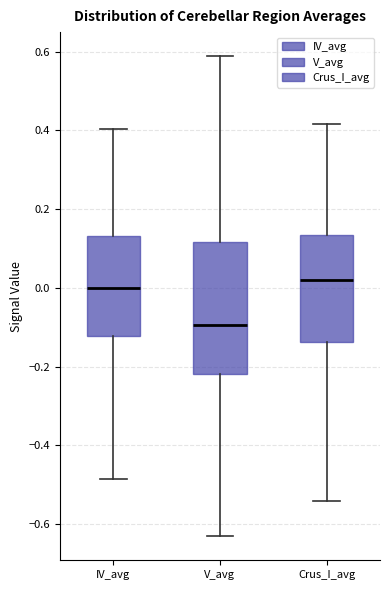

Comparing the boxes themselves (not the whiskers), which one is the tallest?

V_avg